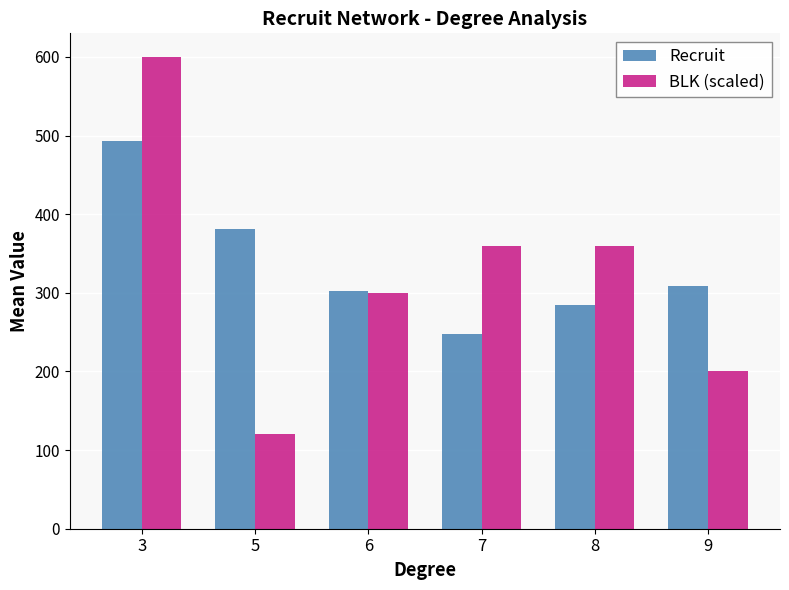

Reading right to left, transcribe all the data shown in this chart.

Recruit: 308.3	284.5	247.4	302.2	381.6	493.0
BLK (scaled): 200.0	360.0	360.0	300.0	120.0	600.0